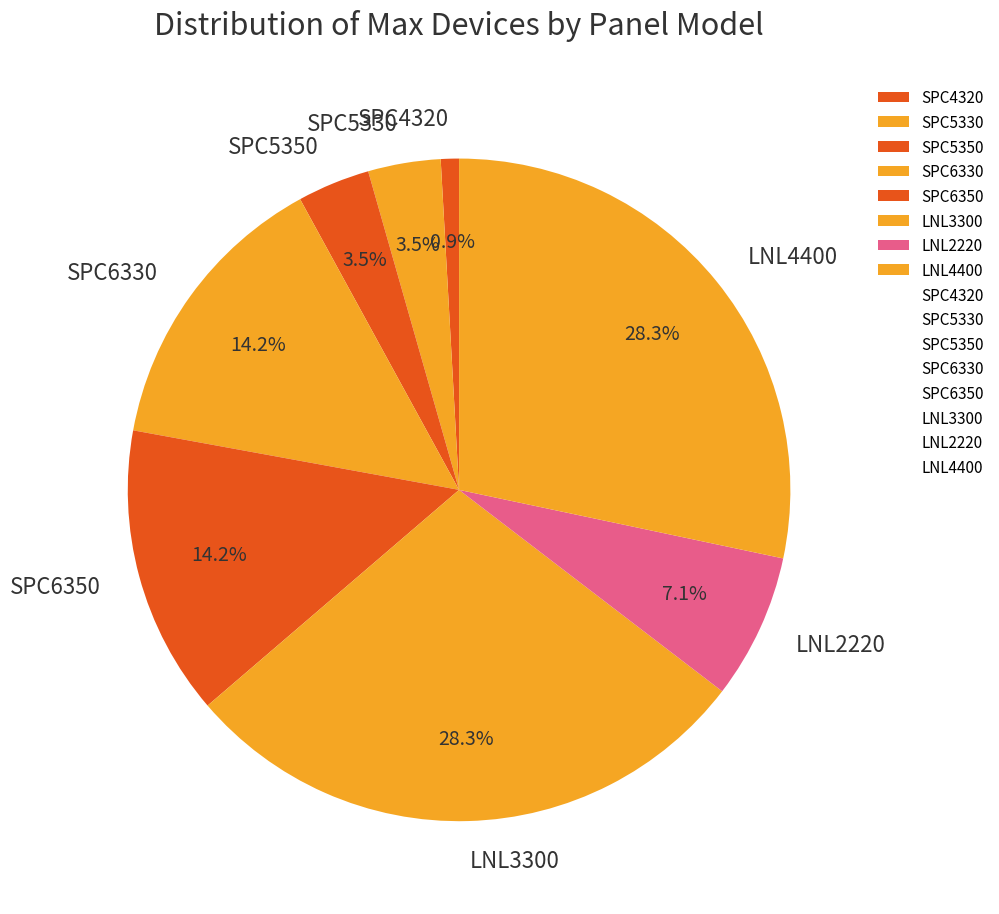

How many slices are in this pie chart?

8